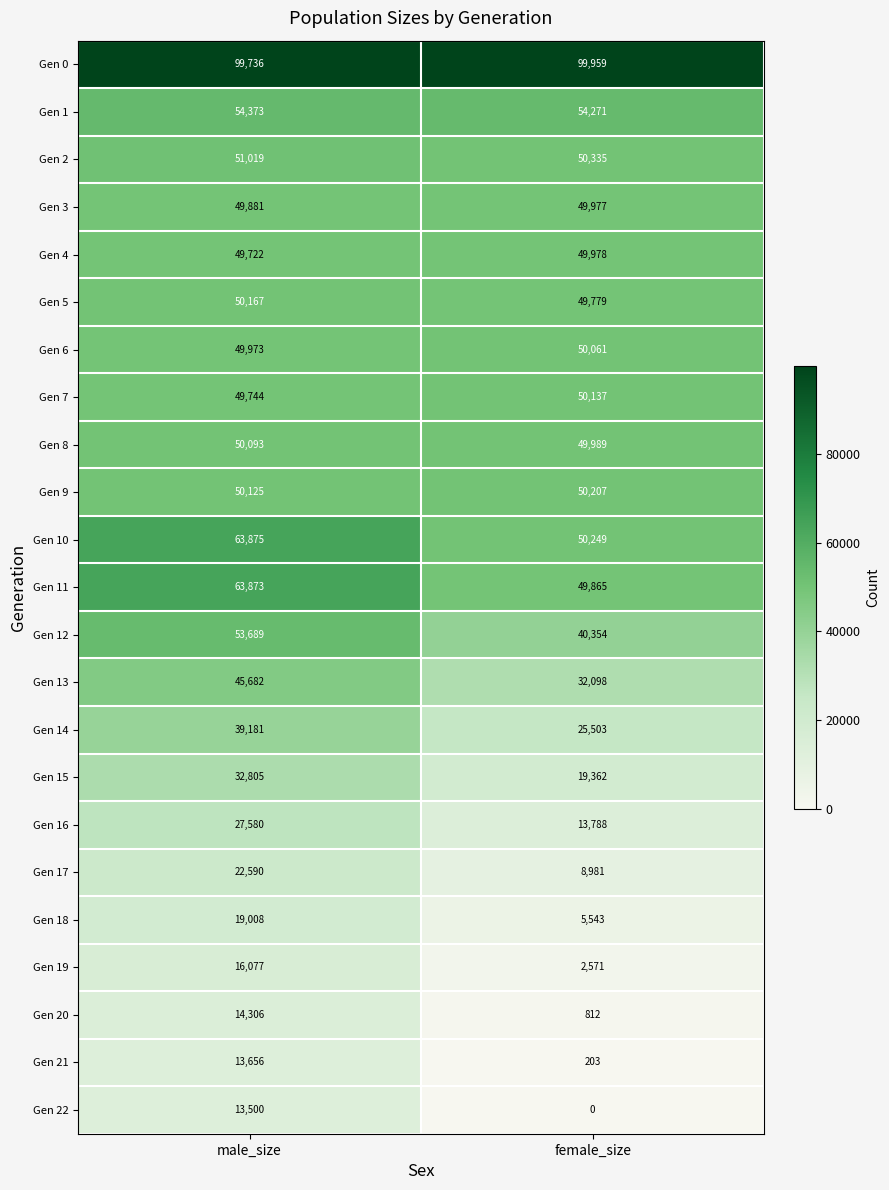

List the series in order of their peak value, lowest first.

Gen 22, Gen 21, Gen 20, Gen 19, Gen 18, Gen 17, Gen 16, Gen 15, Gen 14, Gen 13, Gen 3, Gen 4, Gen 6, Gen 8, Gen 7, Gen 5, Gen 9, Gen 2, Gen 12, Gen 1, Gen 11, Gen 10, Gen 0